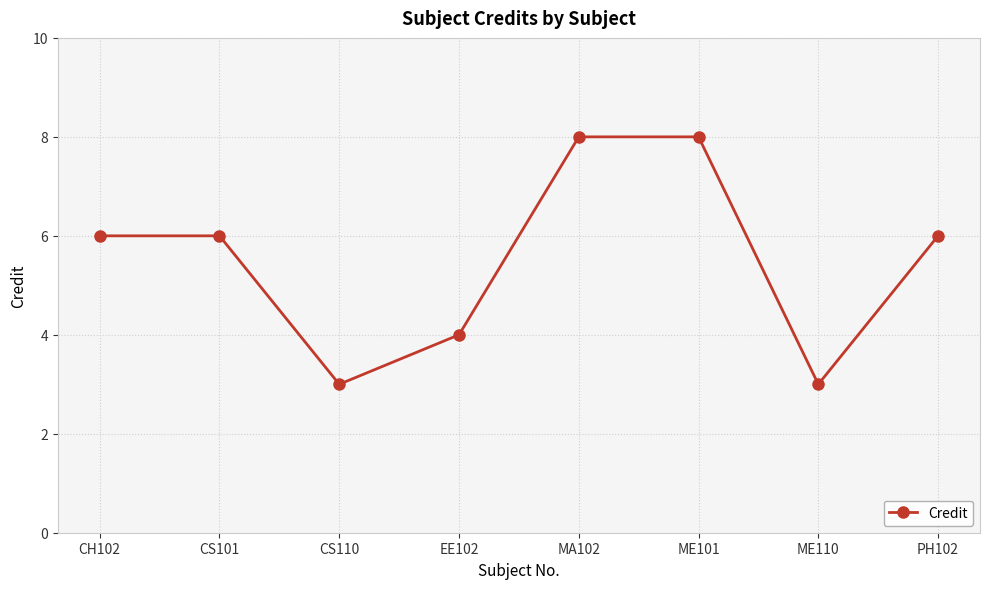

Where is the first local minimum?

CS110